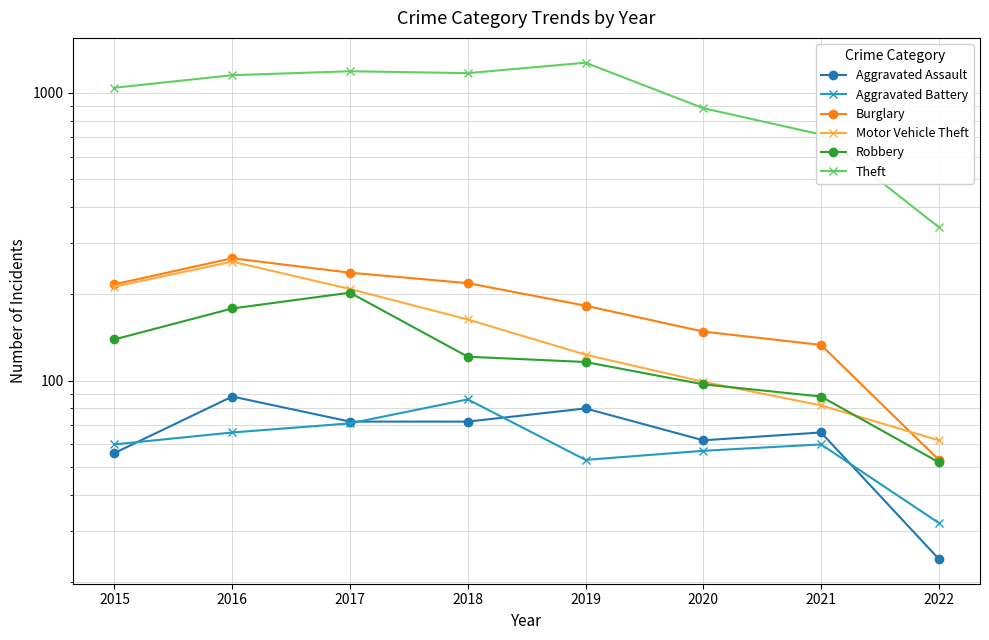

Is the value of Aggravated Assault at 2019 greater than the value of Burglary at 2022?

Yes